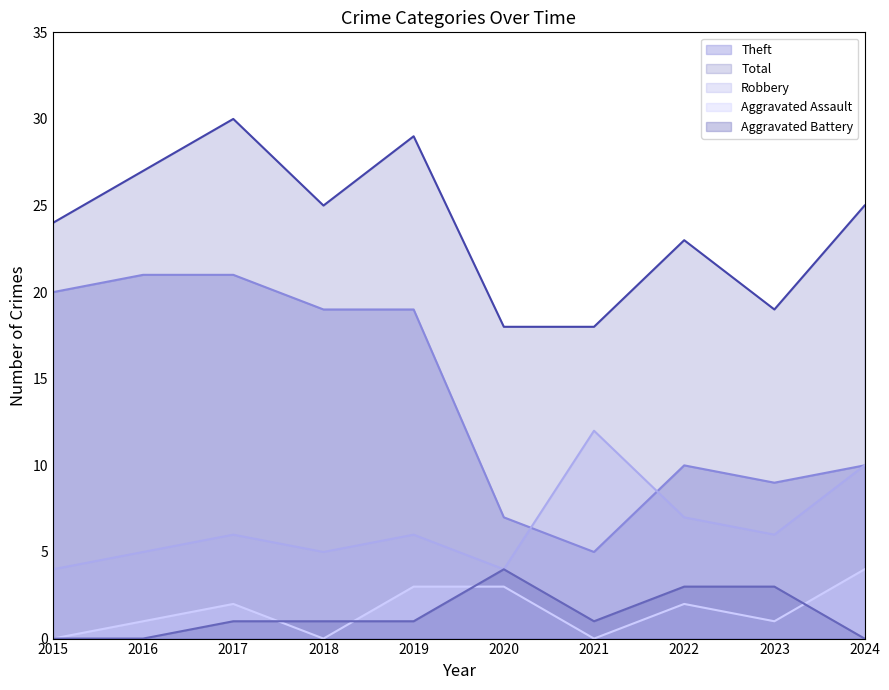

At which category is the sum across all series the highest?

2017